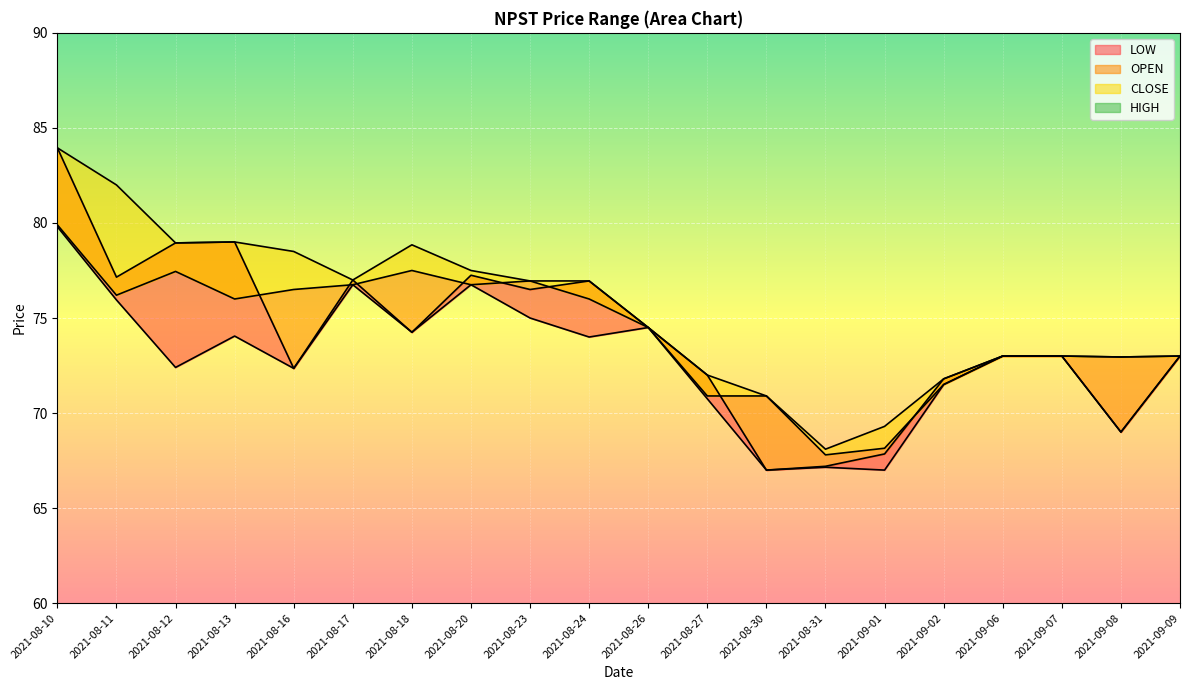

Rank the categories by value from highest to lowest.

2021-08-10, 2021-08-11, 2021-08-13, 2021-08-12, 2021-08-18, 2021-08-16, 2021-08-20, 2021-08-17, 2021-08-23, 2021-08-24, 2021-08-26, 2021-09-06, 2021-09-07, 2021-09-09, 2021-09-08, 2021-08-27, 2021-09-02, 2021-08-30, 2021-09-01, 2021-08-31